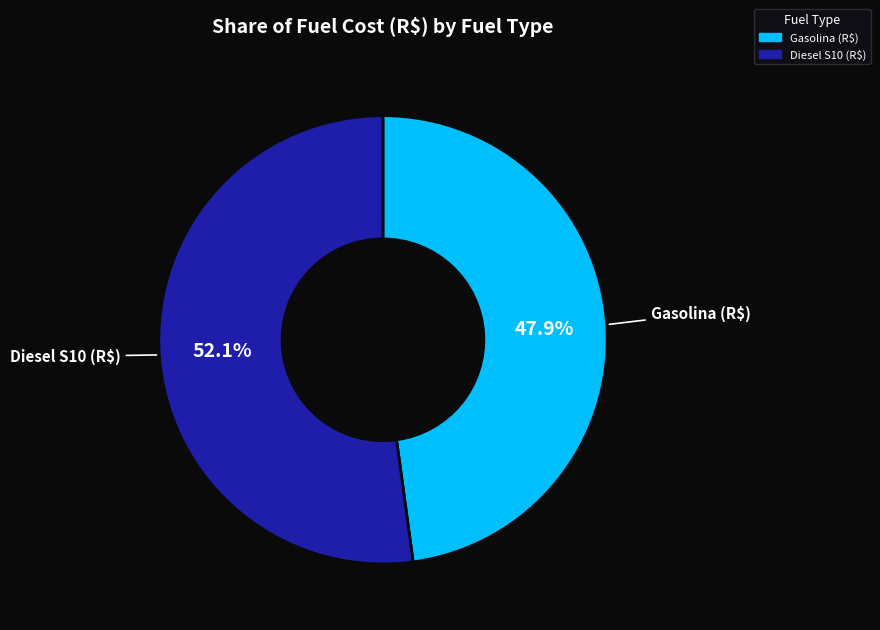

Which slice is the largest?

Diesel S10 (R$)